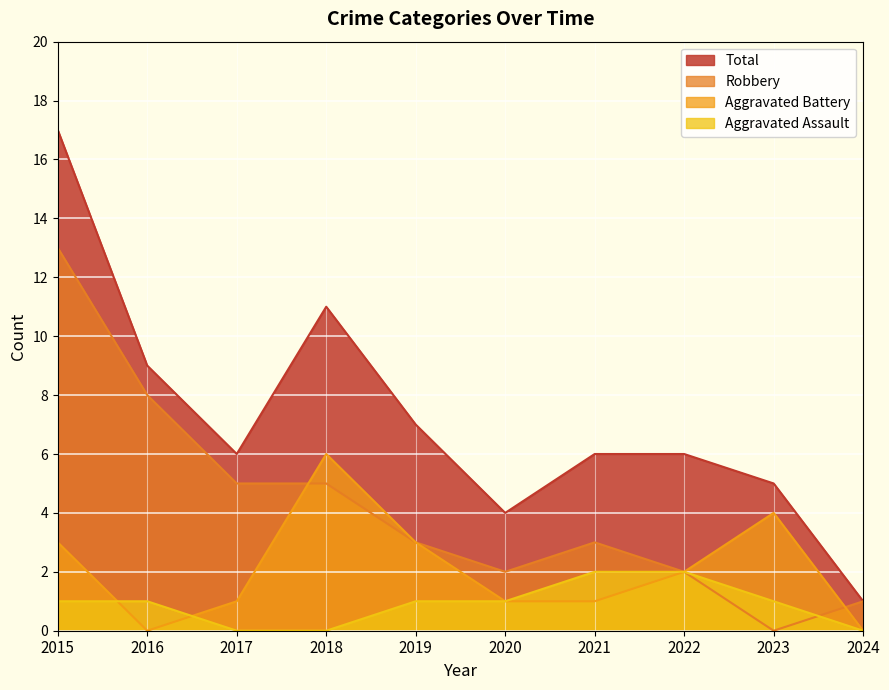

Which series changed the most between 2015 and 2021?

Total